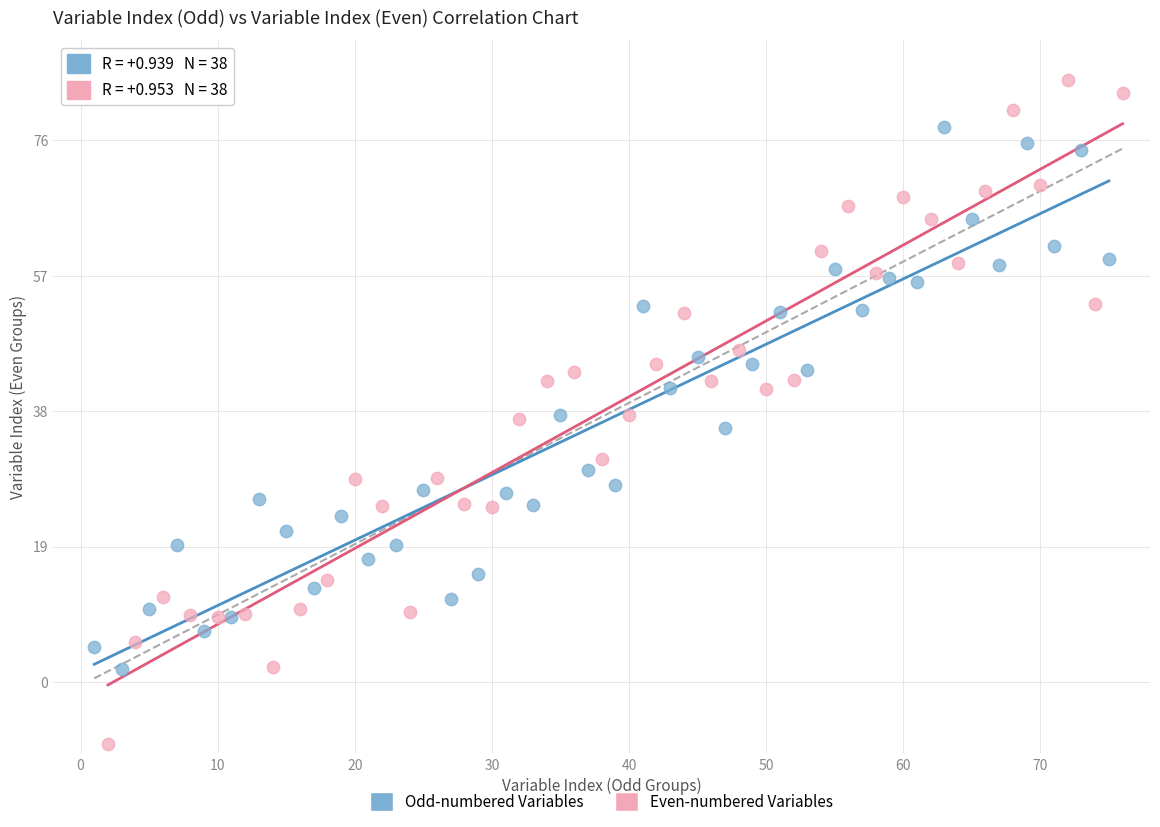

Which series contains the highest Y value?

Even-numbered Variables